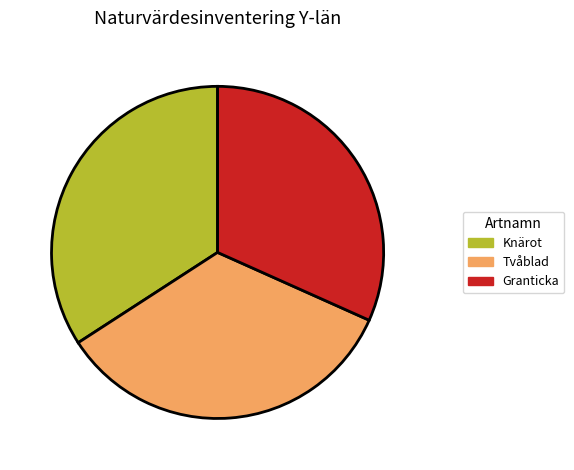

Between Granticka and Knärot, which is larger?

Knärot